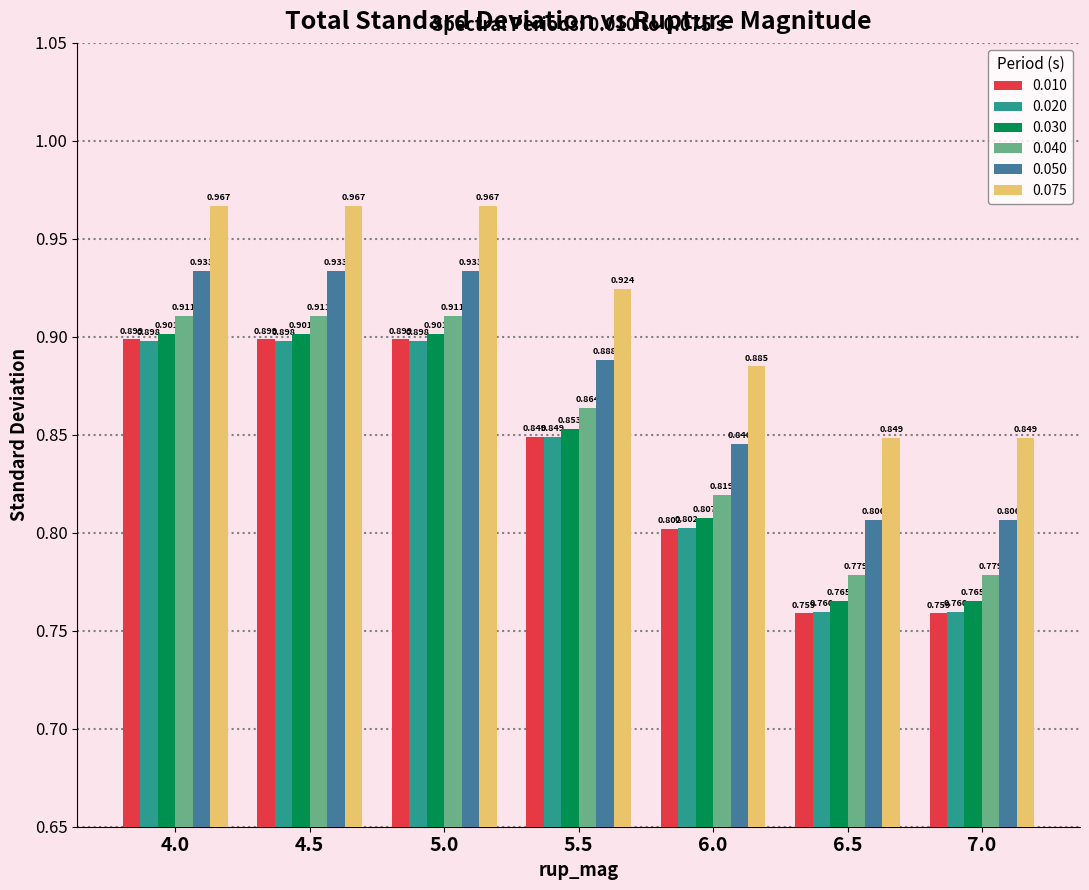

Is it true that 0.040 equals 0.4 at 6.5?

False